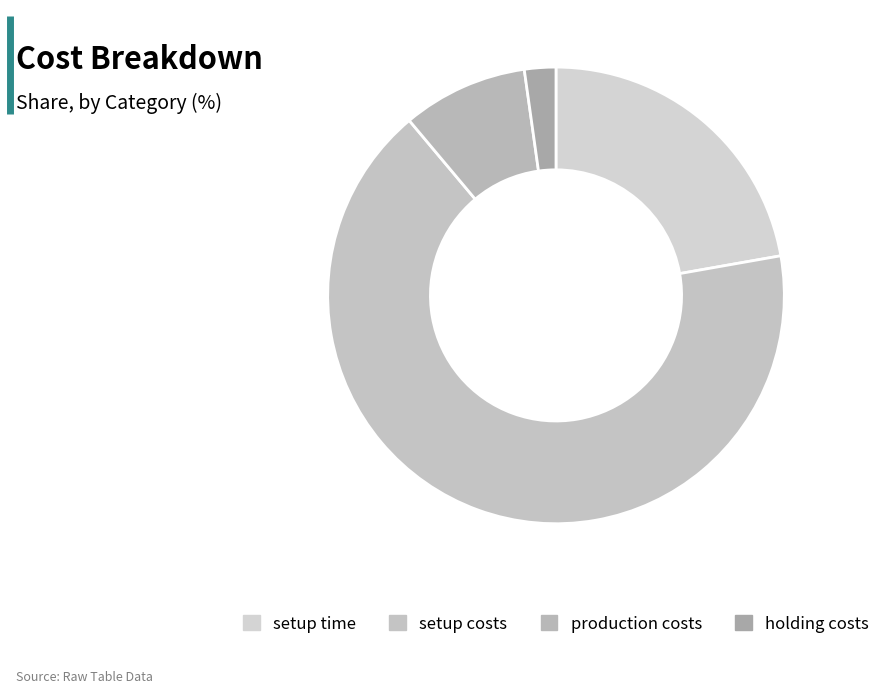

How many segments does this pie chart have?

4